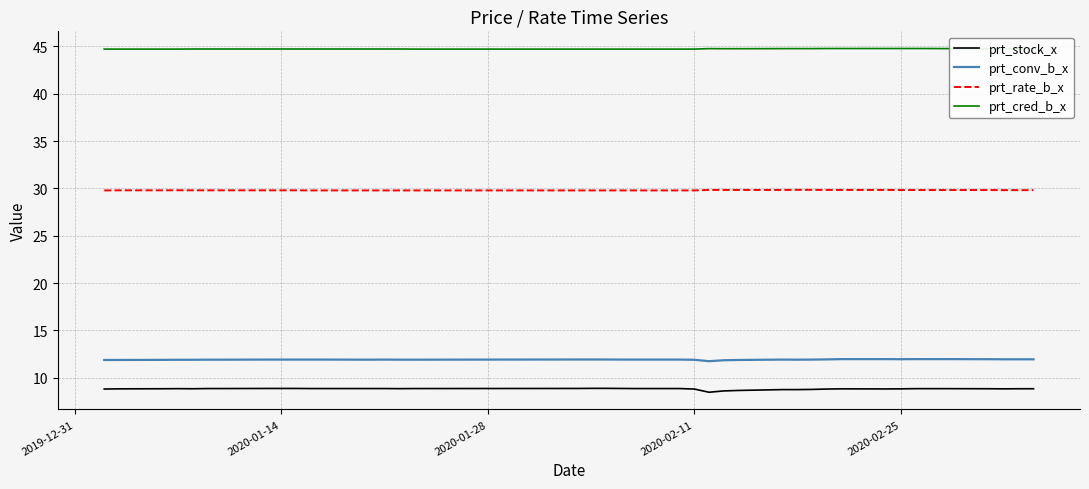

How many lines are shown in the chart?

4